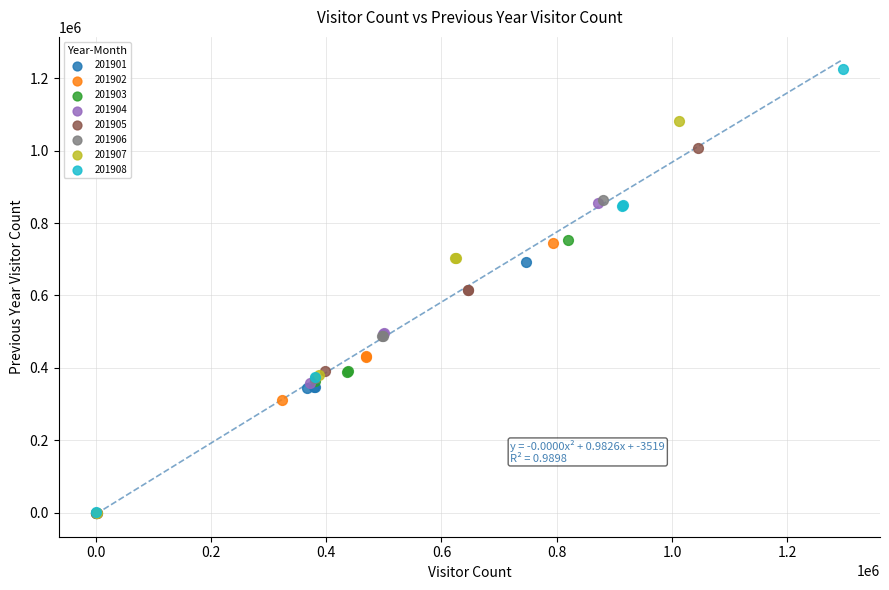

Which series reaches the maximum Y coordinate?

201908